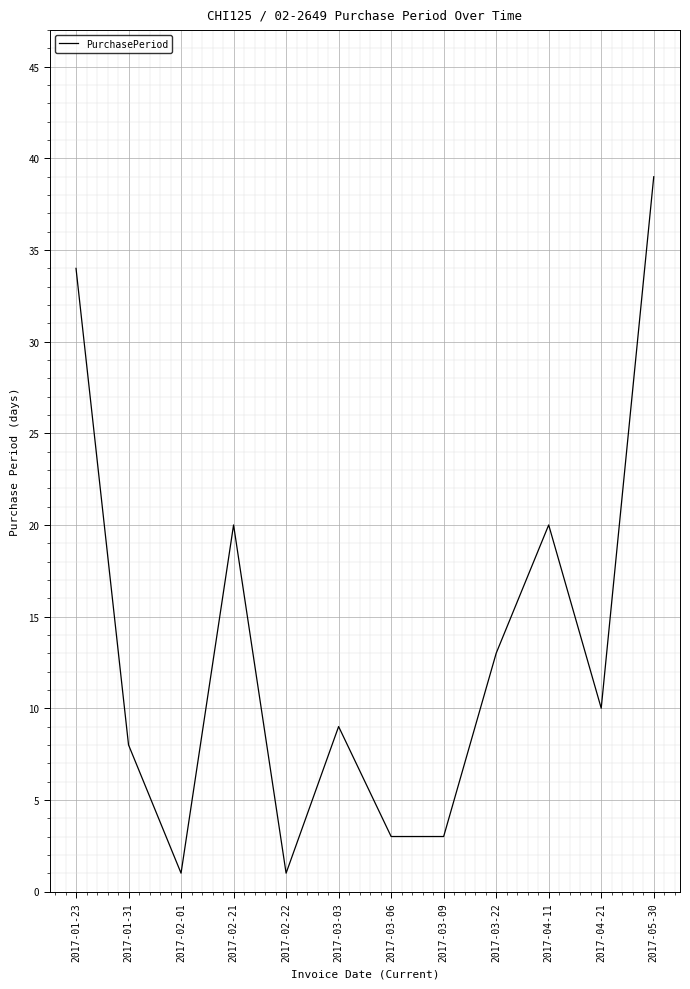

The value at 2017-04-11 is 10. True or false?

False